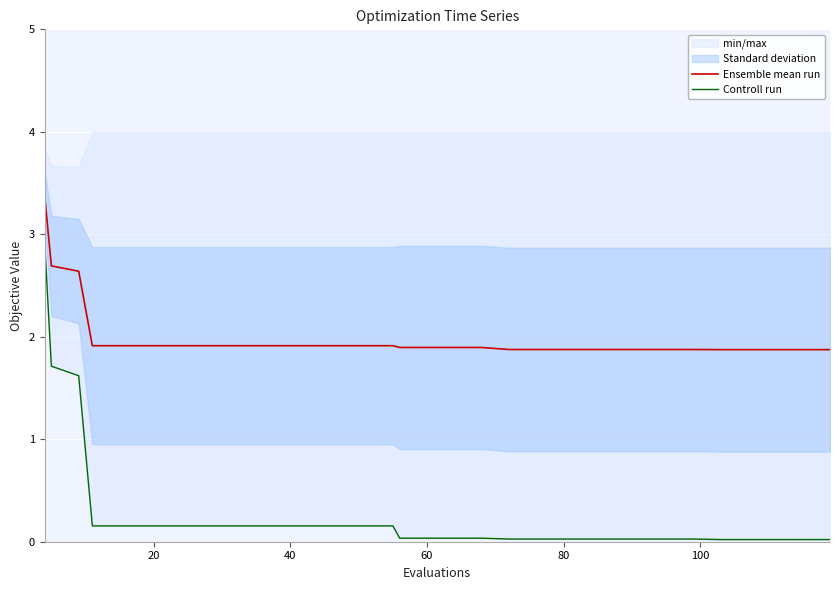

Which series has the largest range (max minus min)?

Controll run